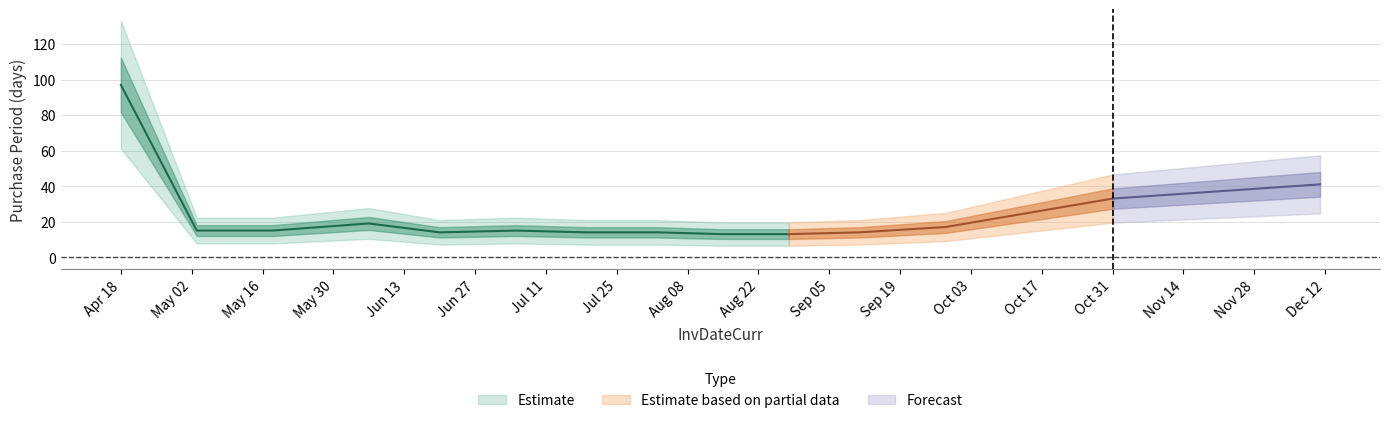

List the labels in order of value, largest first.

2017-04-18, 2017-12-11, 2017-10-31, 2017-06-06, 2017-09-28, 2017-05-03, 2017-05-18, 2017-07-05, 2017-06-20, 2017-07-19, 2017-08-02, 2017-09-11, 2017-08-15, 2017-08-28